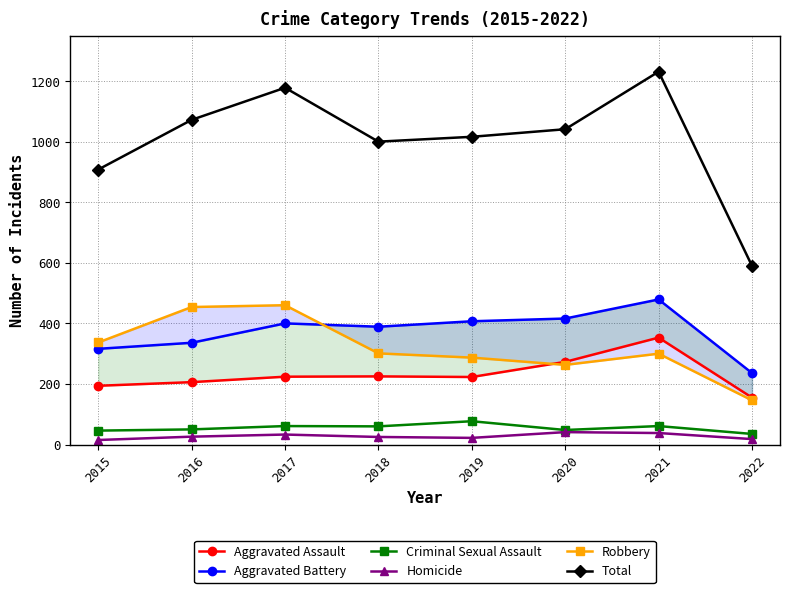

What is the minimum value for Aggravated Assault?

155